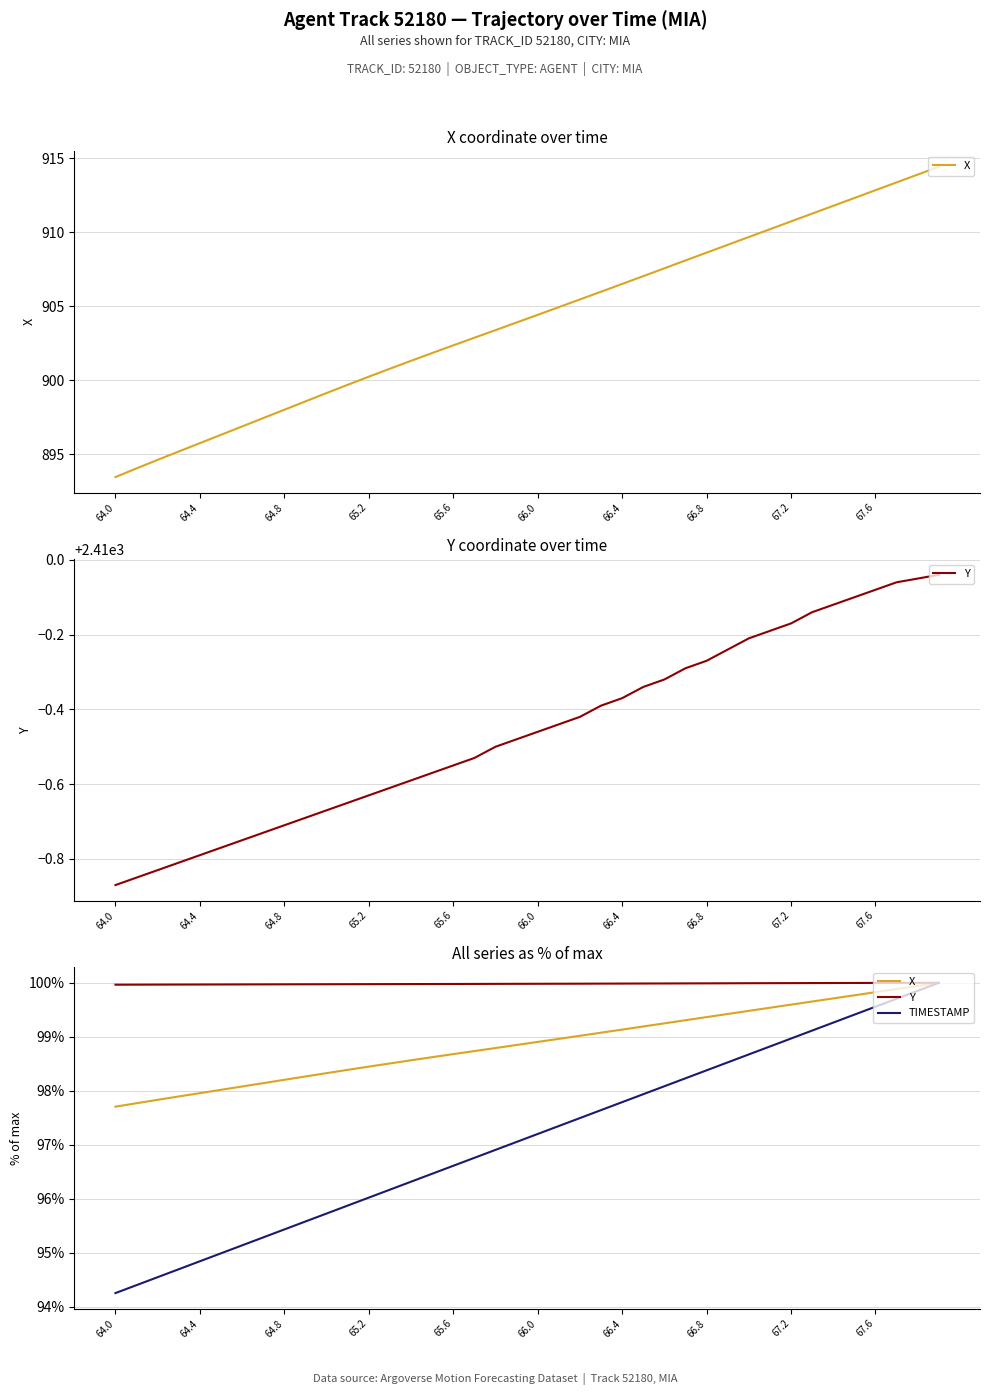

True or false: X and Y cross at least once.

False